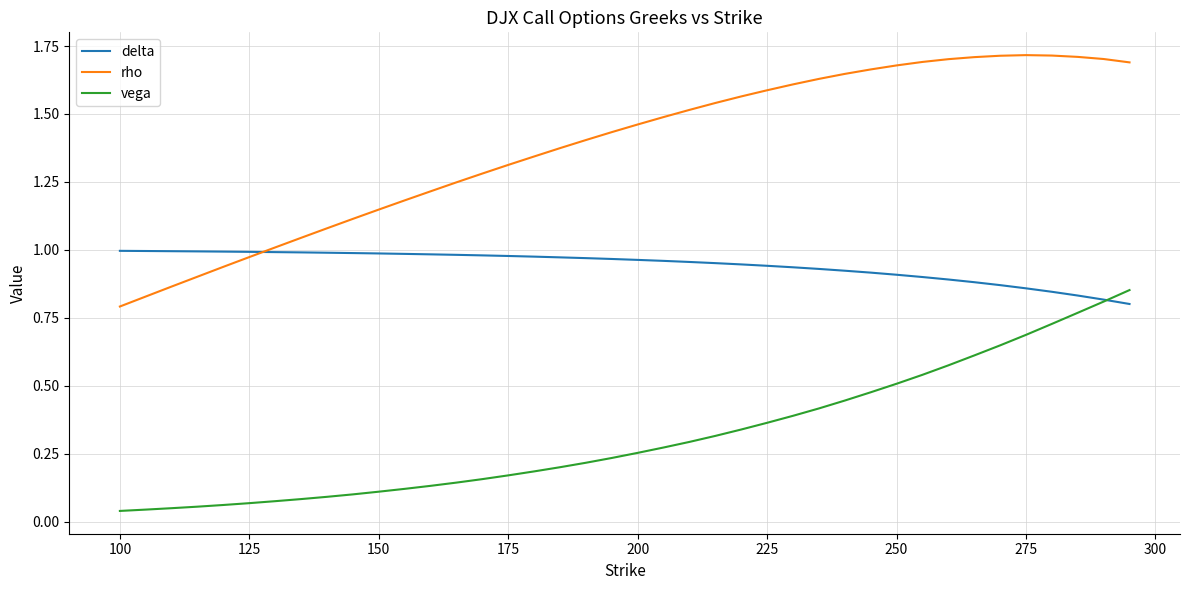

Which series has the largest total across all categories?

rho